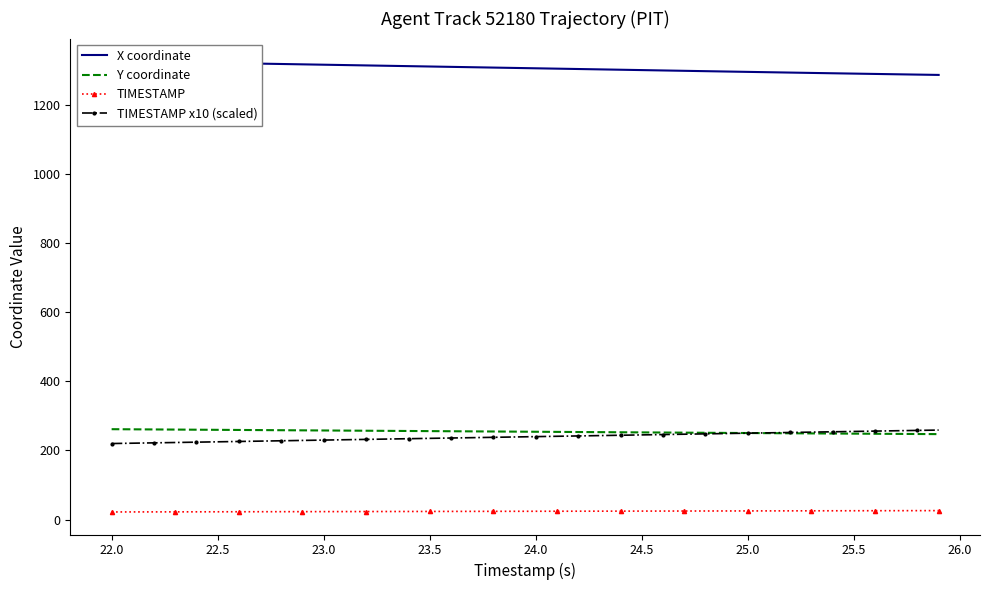

What is the value of the TIMESTAMP x10 (scaled) point at the 37th from the left?

256.0